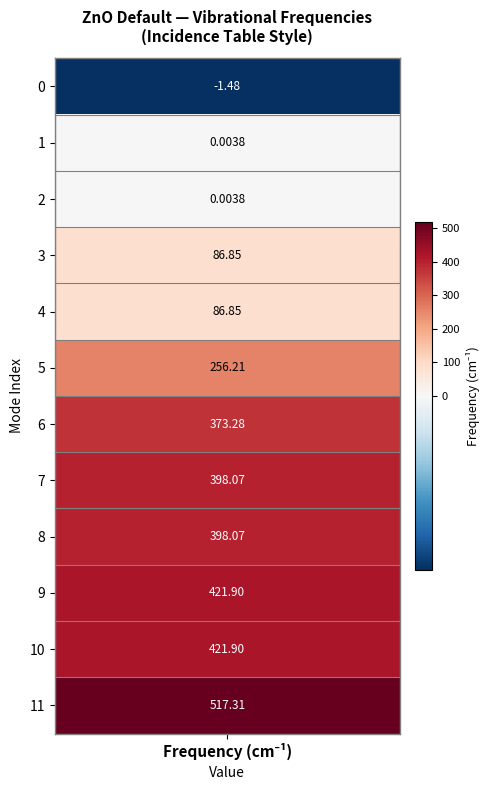

True or false: the data shows 360.0 at 5.

False